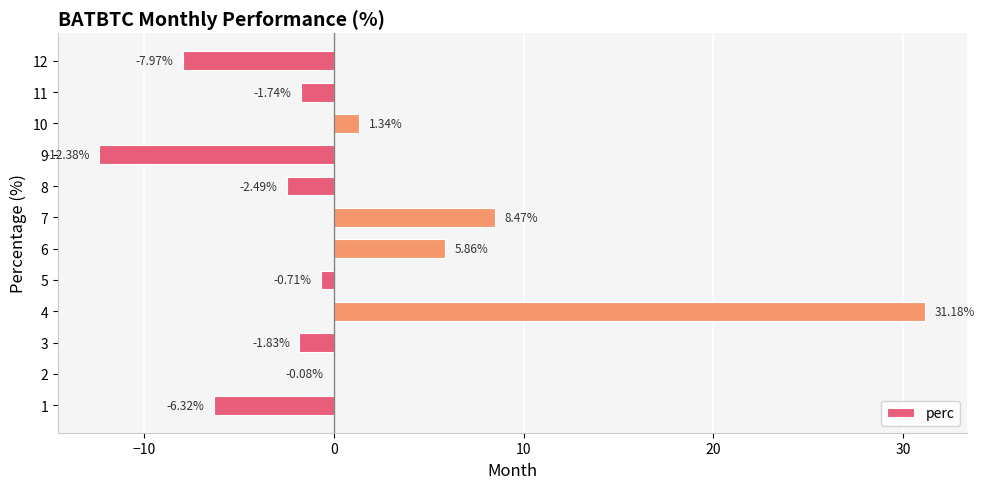

What is the change in value from 5 to 7?

+9.2